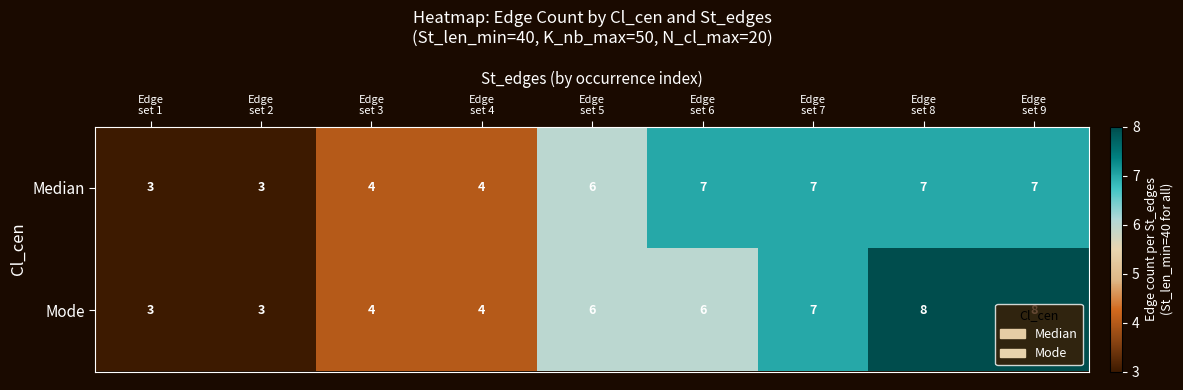

What is the maximum value for Mode?

8